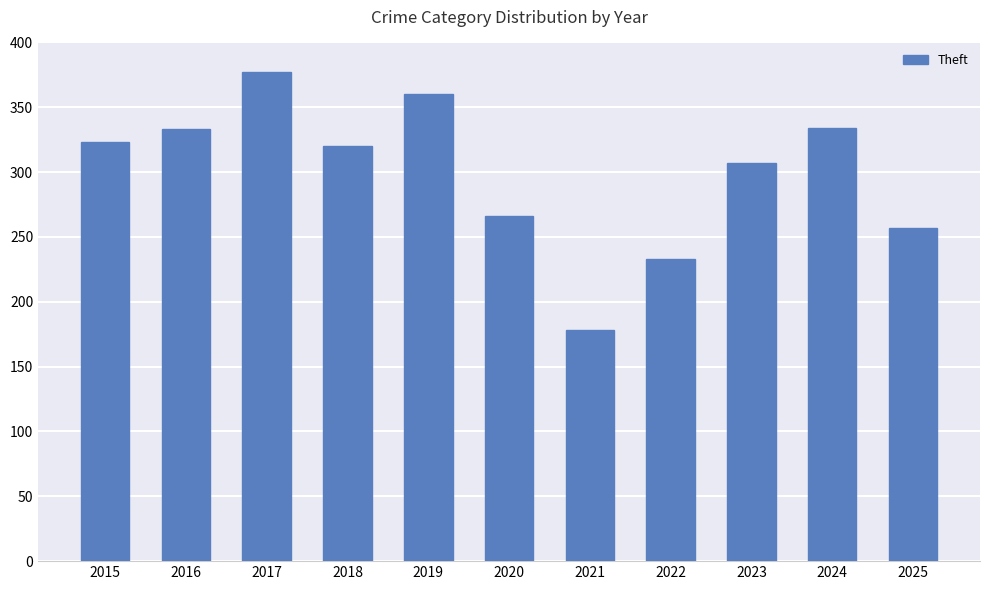

Where is the data nearest to the value 277?

2020